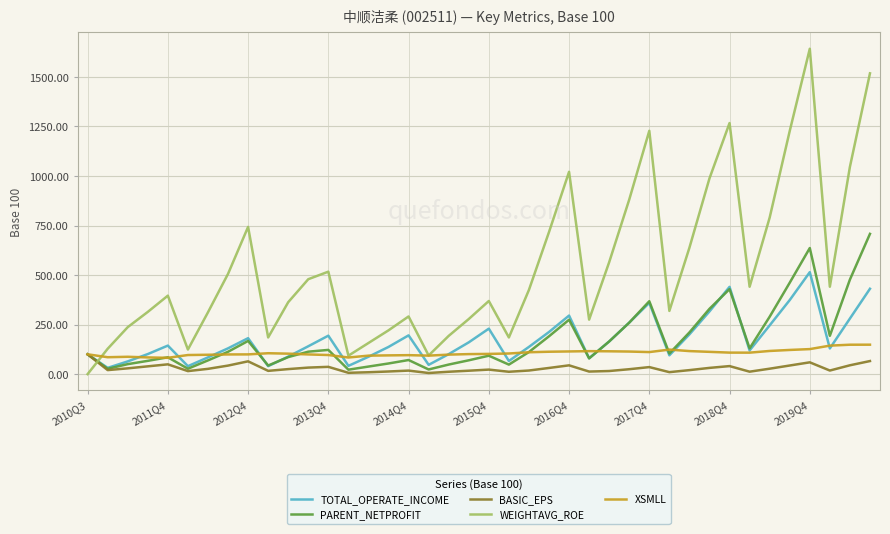

After their last crossing, which series has the higher values: WEIGHTAVG_ROE or BASIC_EPS?

WEIGHTAVG_ROE